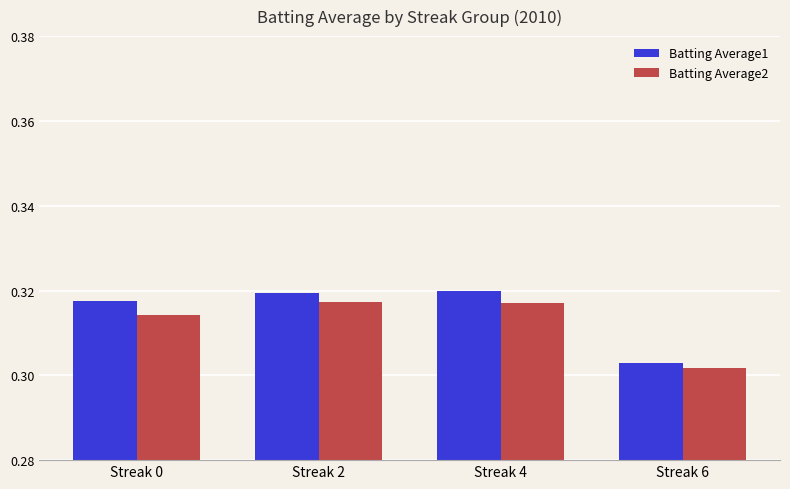

True or false: Batting Average1 has a value of 0.4 at Streak 4.

False